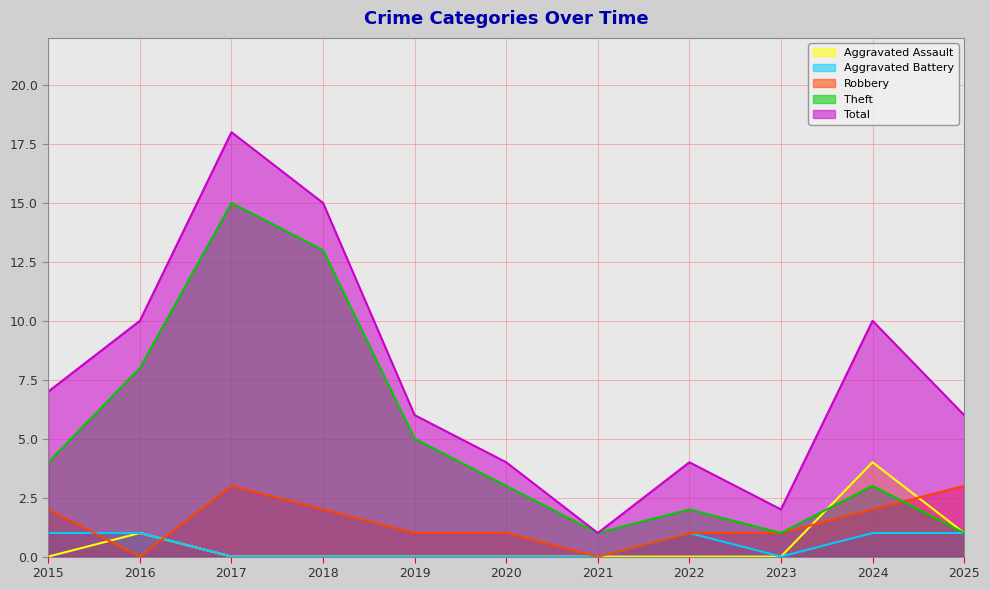

How many values in the Aggravated Battery series exceed 0?

5